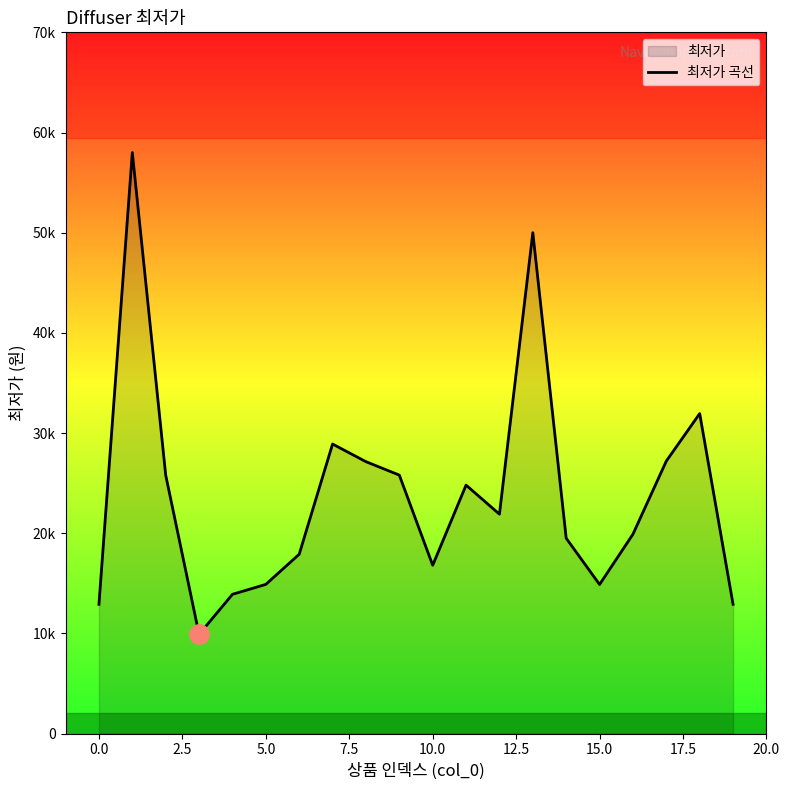

Reading right to left, what are all the values shown in this chart?

12900	31940	27200	19900	14880	19500	50000	21900	24800	16800	25800	27140	28900	17900	14890	13900	9900	25800	58000	12900